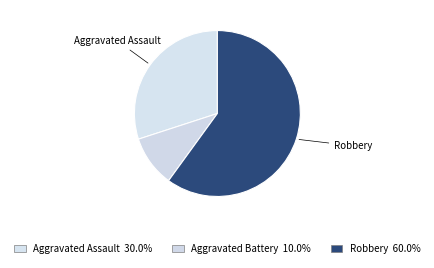

Count the number of slices in the pie.

3